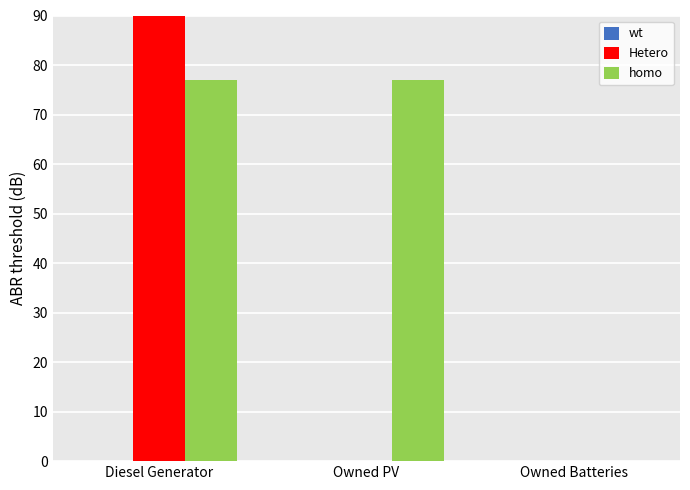

What is the difference between the maximum and minimum values in the homo series?

77